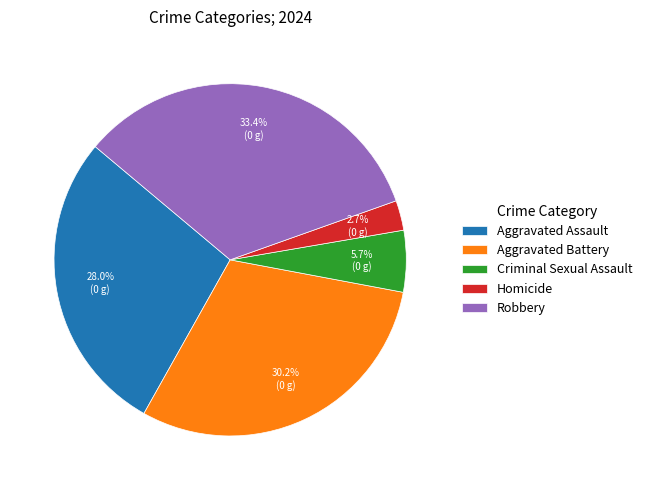

Which category has the biggest portion of the pie?

Robbery